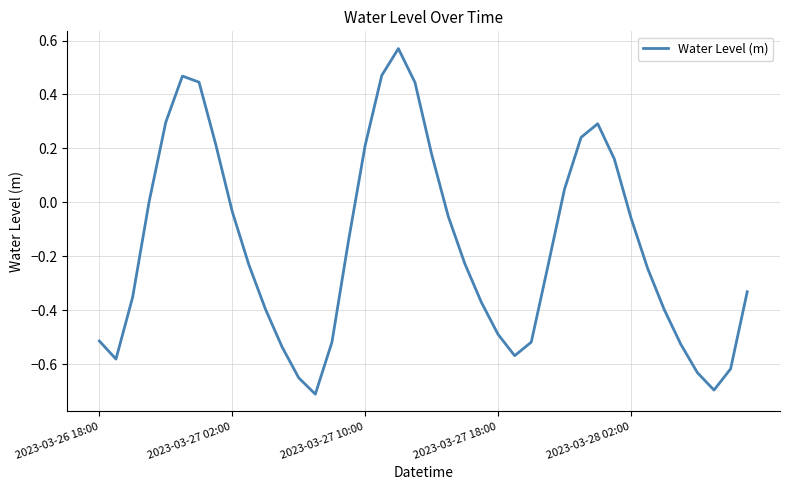

How many lines are shown in the chart?

1